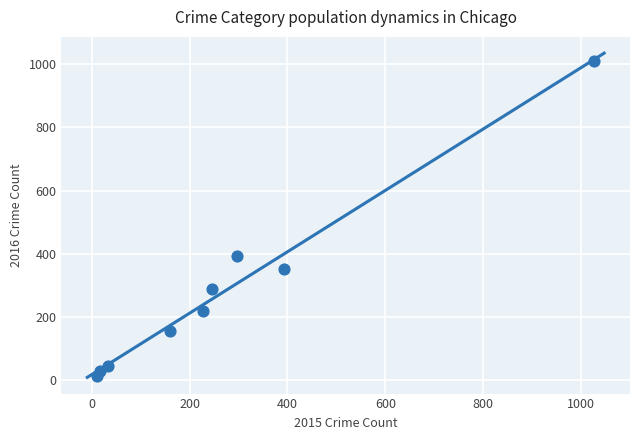

What is the range of Y values (max minus min)?

996